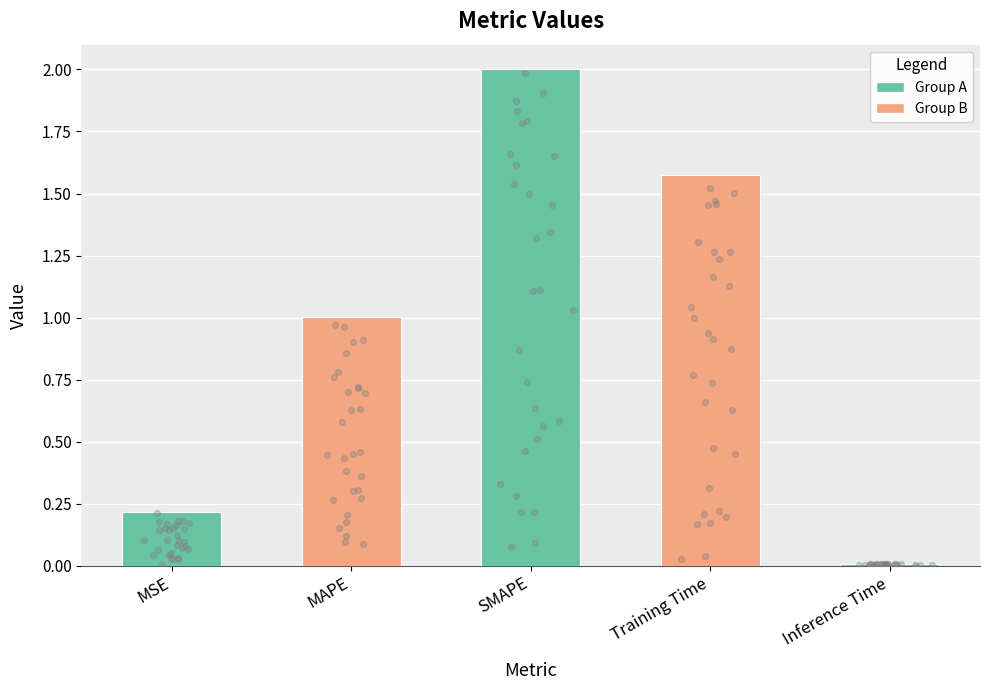

Between Inference Time and MSE, which is larger?

MSE